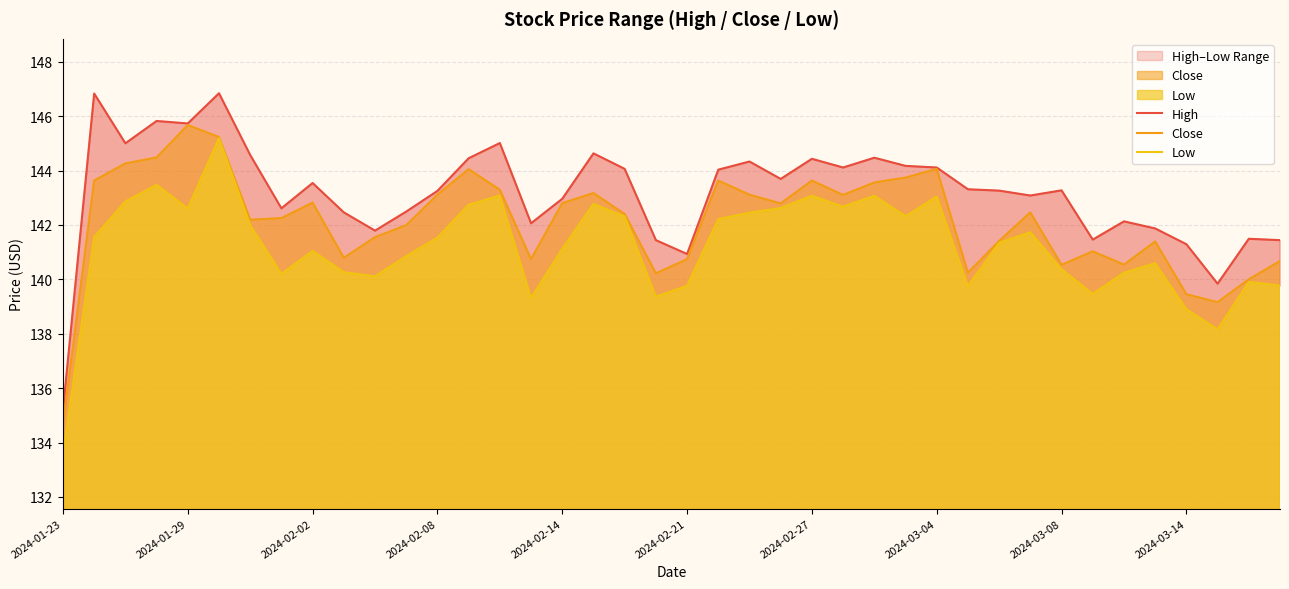

What is the difference between the maximum and minimum values in the Low series?

11.6